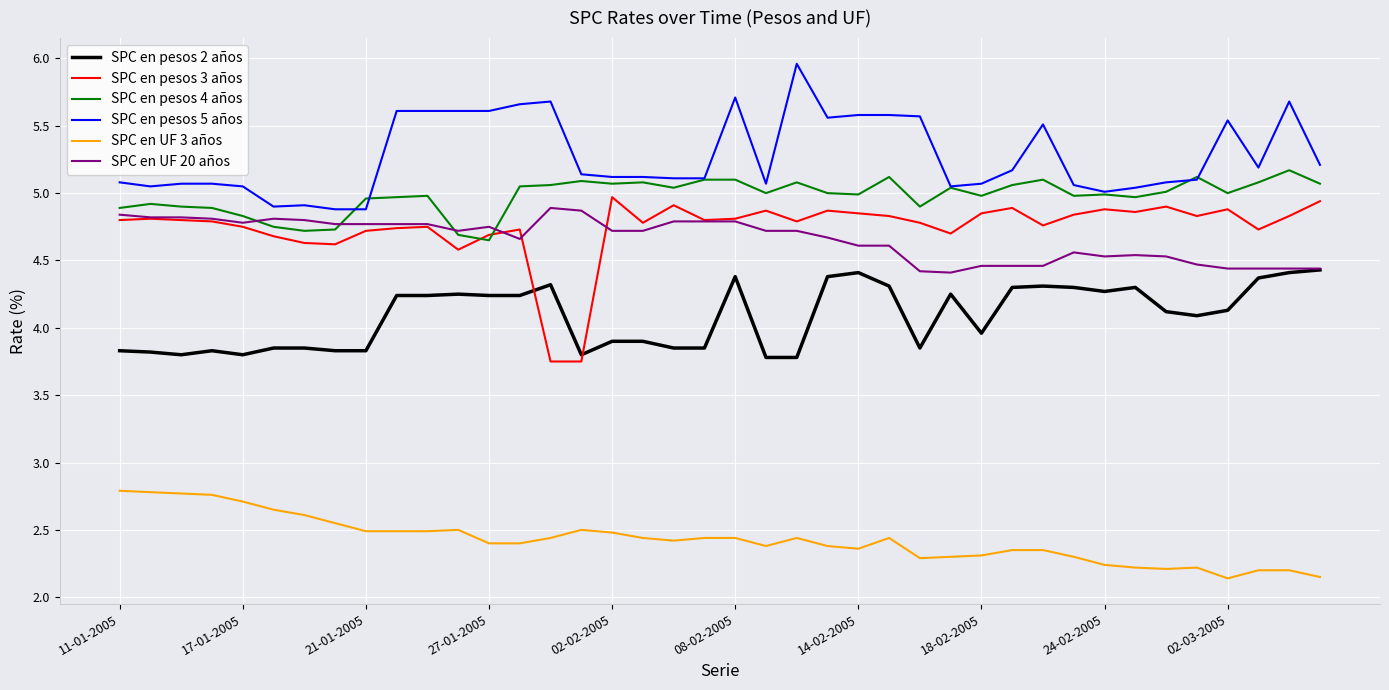

True or false: SPC en UF 20 años and SPC en UF 3 años cross at least once.

False